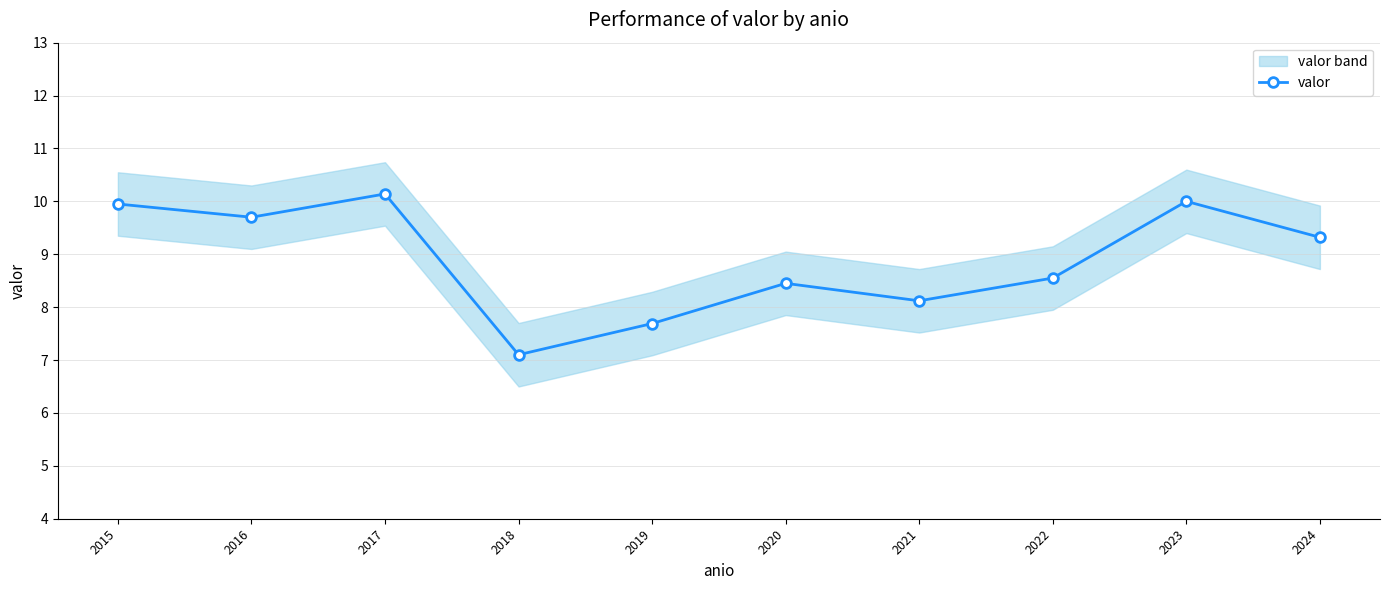

What is the greatest value displayed?

10.1